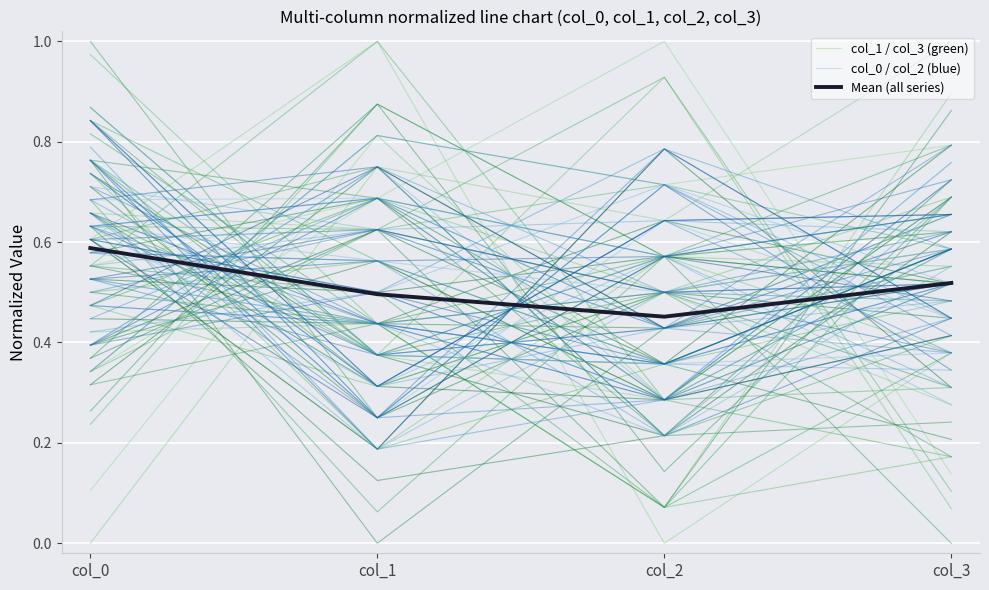

What is the total value across all series at col_0?

1.6